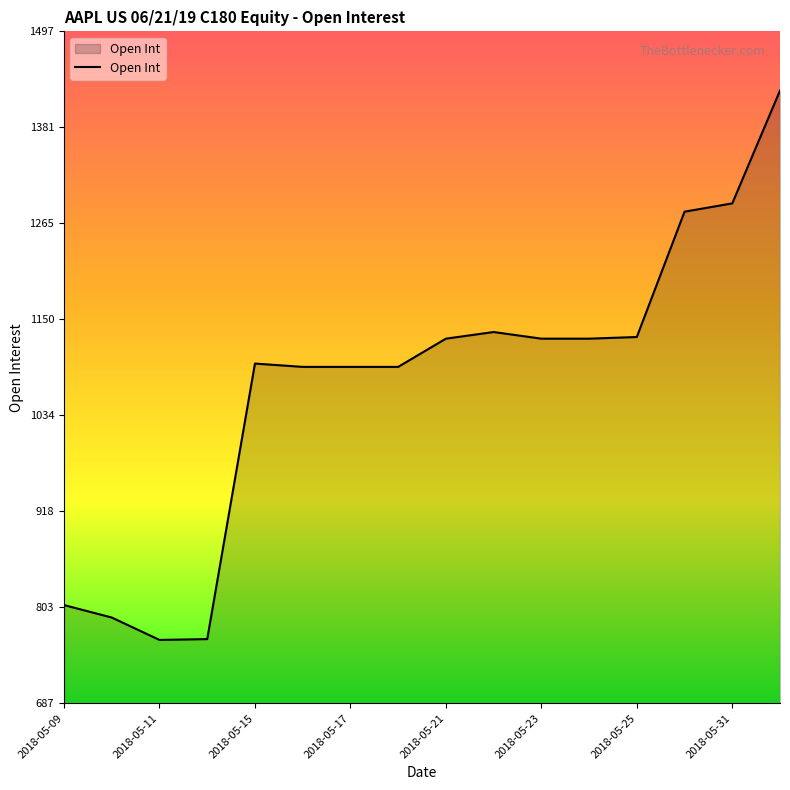

How many lines are shown in the chart?

1